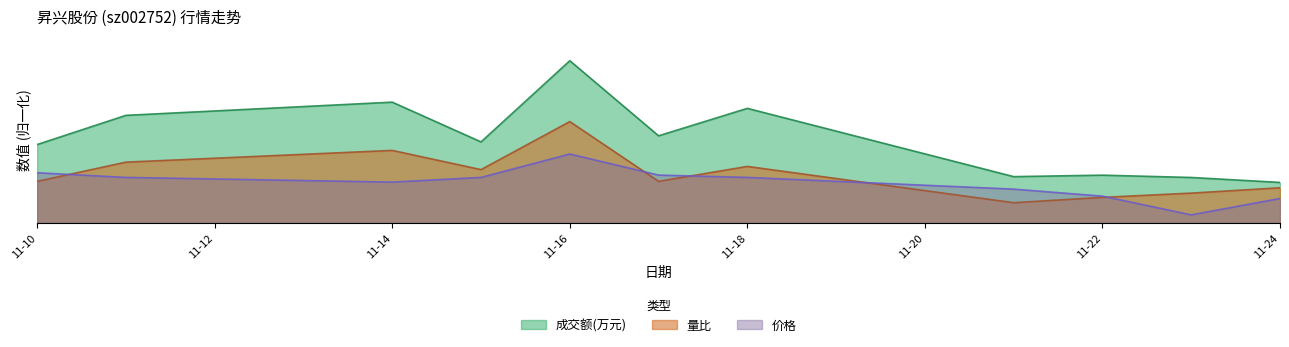

Between 2022-11-18 and 2022-11-15, which is larger?

2022-11-18